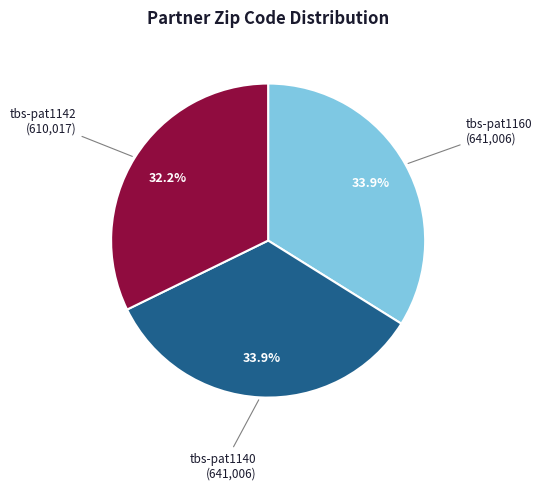

Does any single category account for the majority?

No